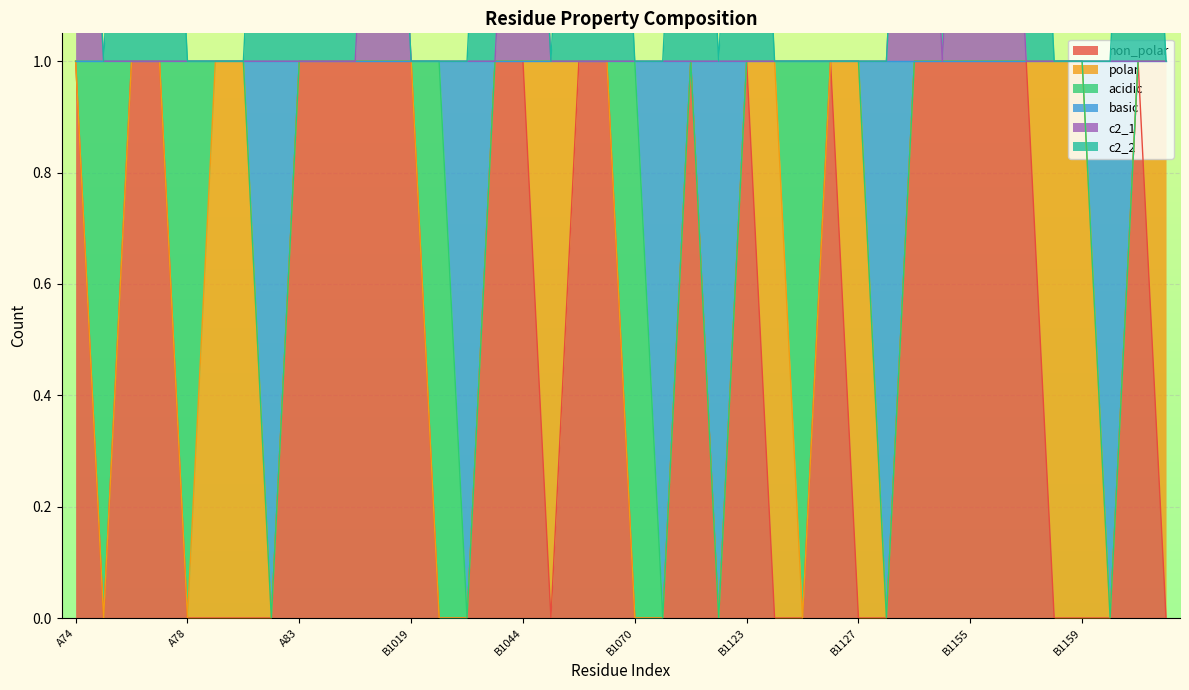

What is the sum of the basic values at B1070 and B1043?

2